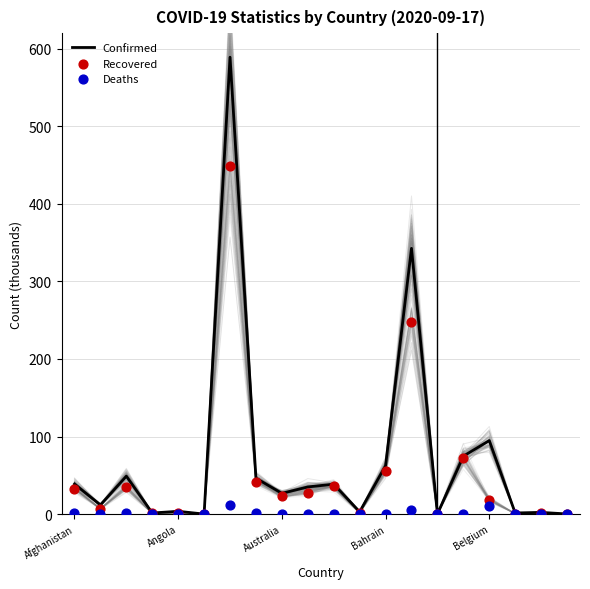

What is the total value across all series at 18?

4.2